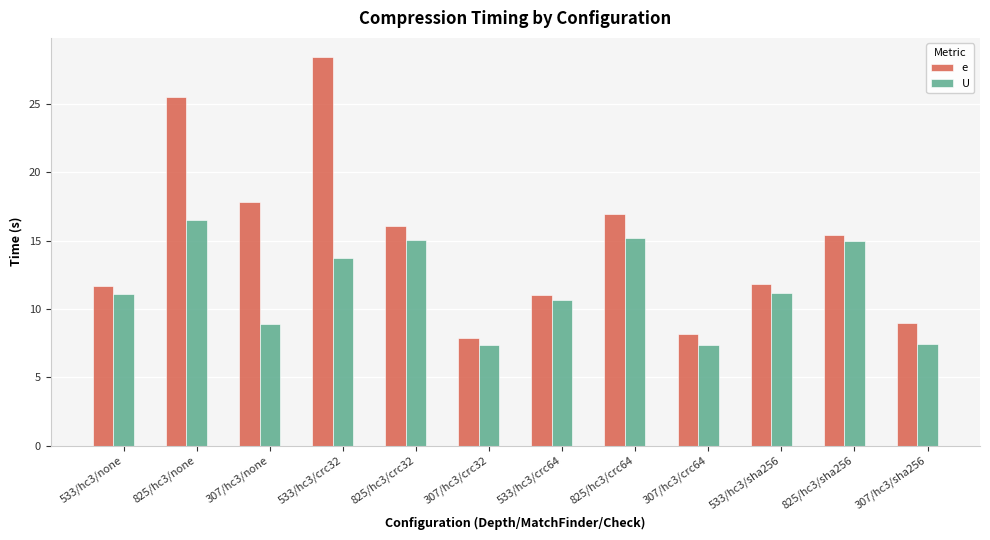

Is the value of e at 533/hc3/sha256 greater than the value of U at 307/hc3/crc32?

Yes